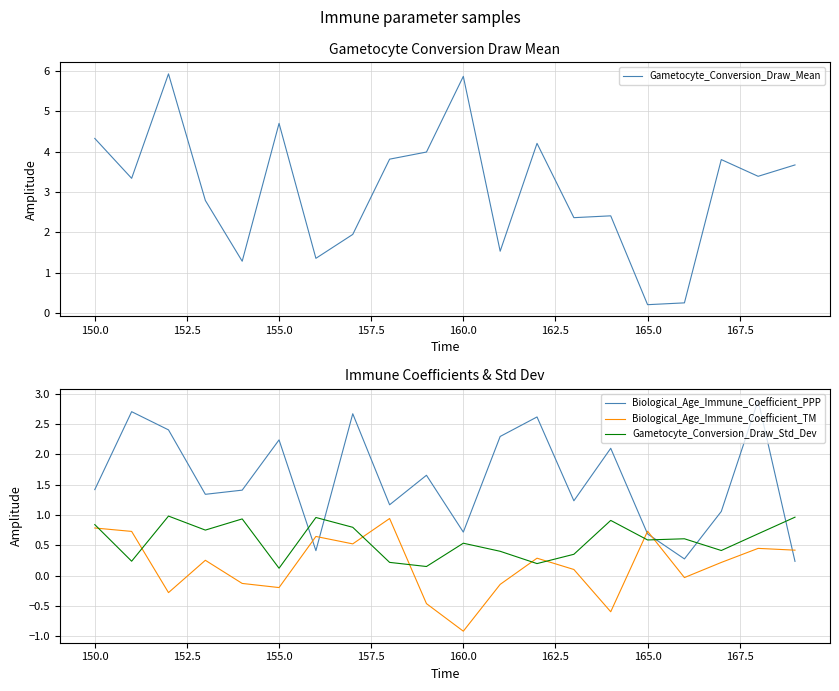

True or false: Biological_Age_Immune_Coefficient_TM has more than 0 interior local peaks.

True